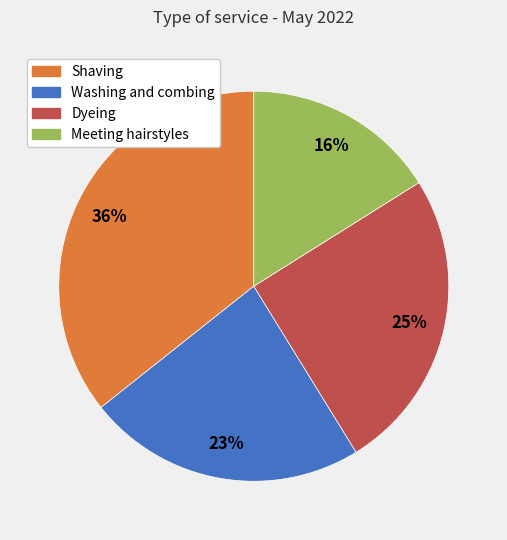

To the nearest percent, what is the difference between the largest and smallest slice percentages?

20%